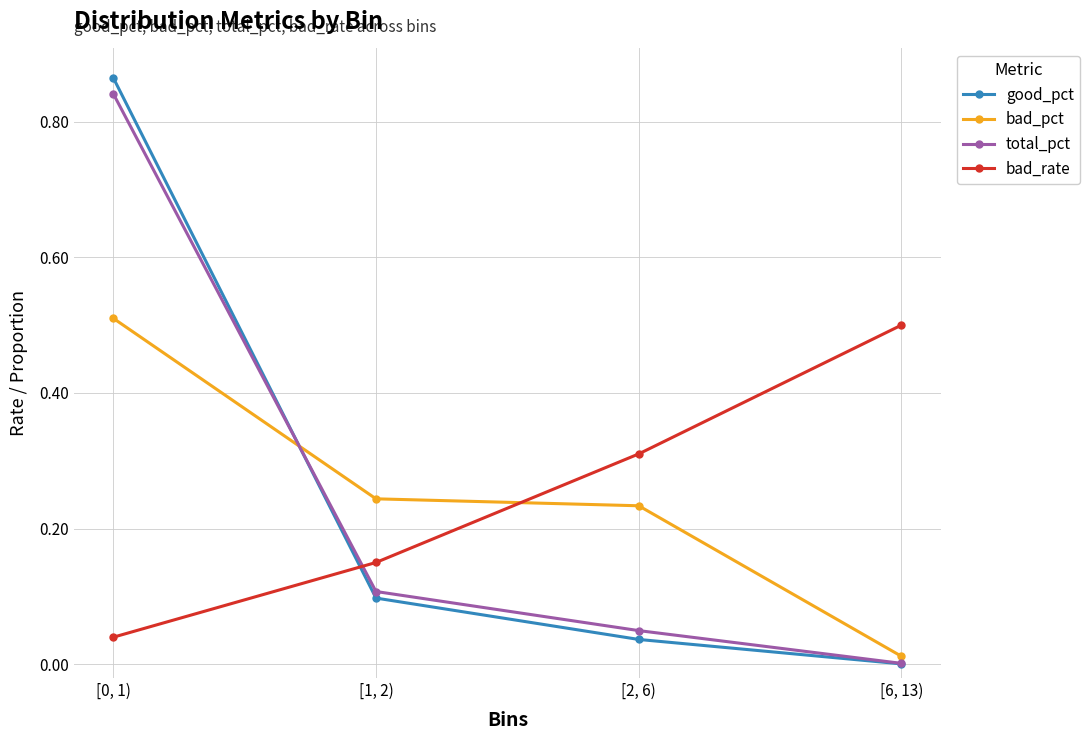

True or false: bad_pct has more than 1 points higher than both neighbors.

False